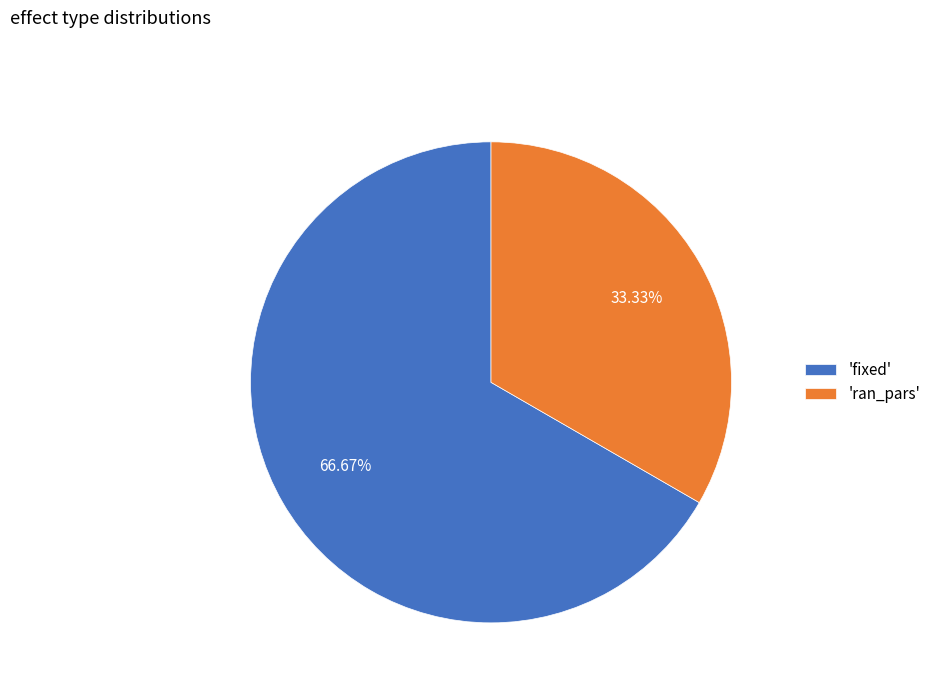

Combined, do 'fixed' and 'ran_pars' account for over 50%?

Yes